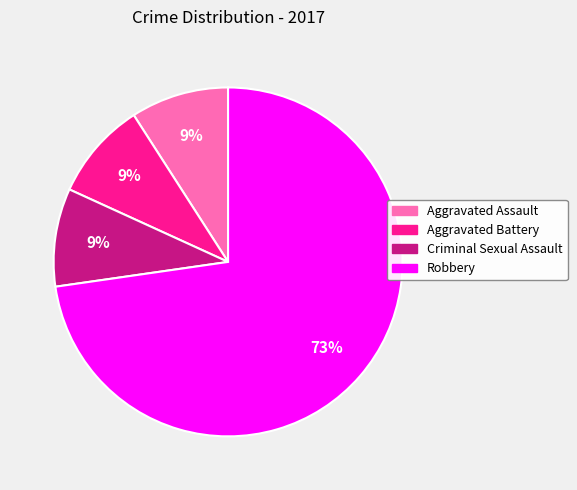

To the nearest percent, what is the combined percentage of Criminal Sexual Assault and Robbery?

82%